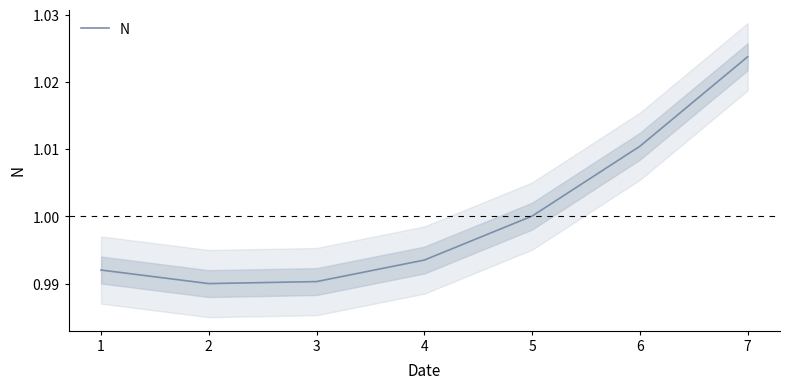

How many distinct data groups are displayed?

1